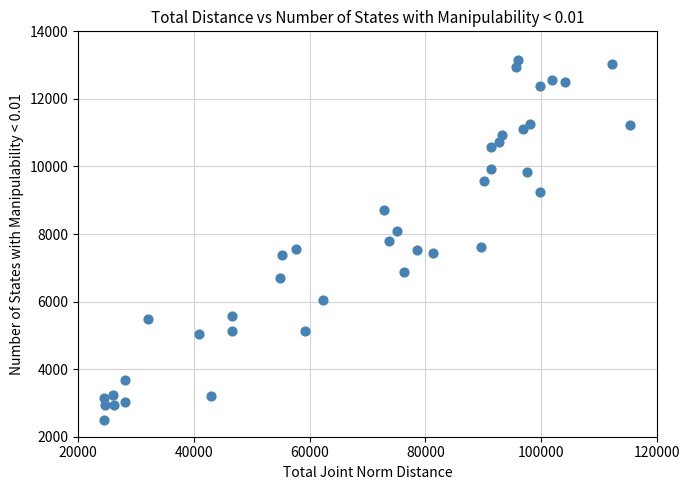

What is the range of X values (max minus min)?

90862.0